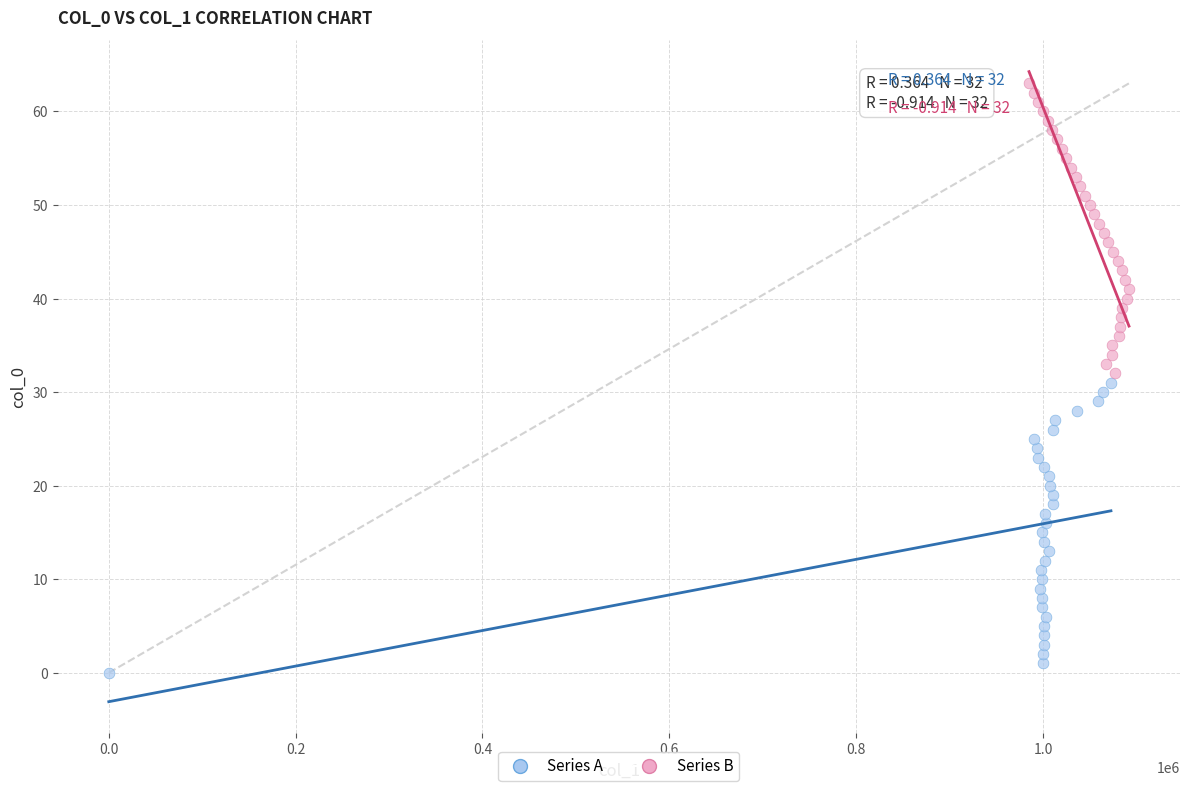

Which series contains the highest Y value?

Series B